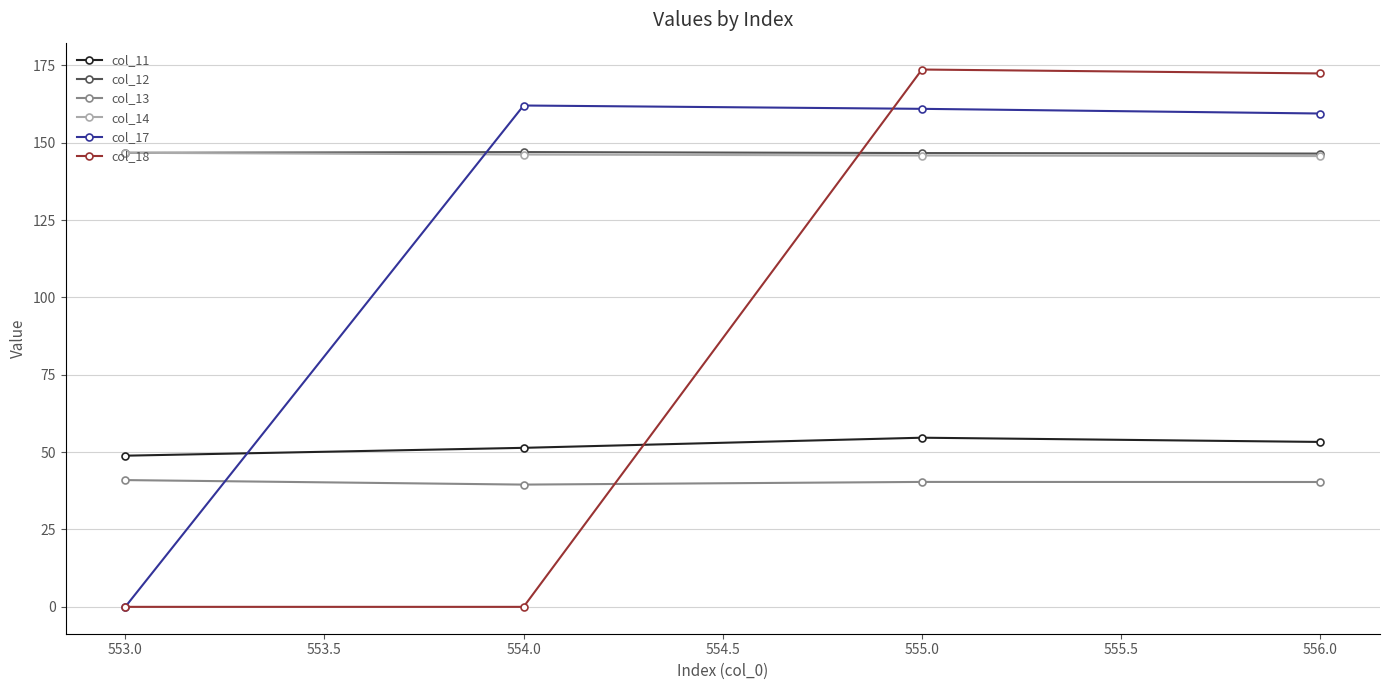

Is this an area chart (filled region under the line)?

No